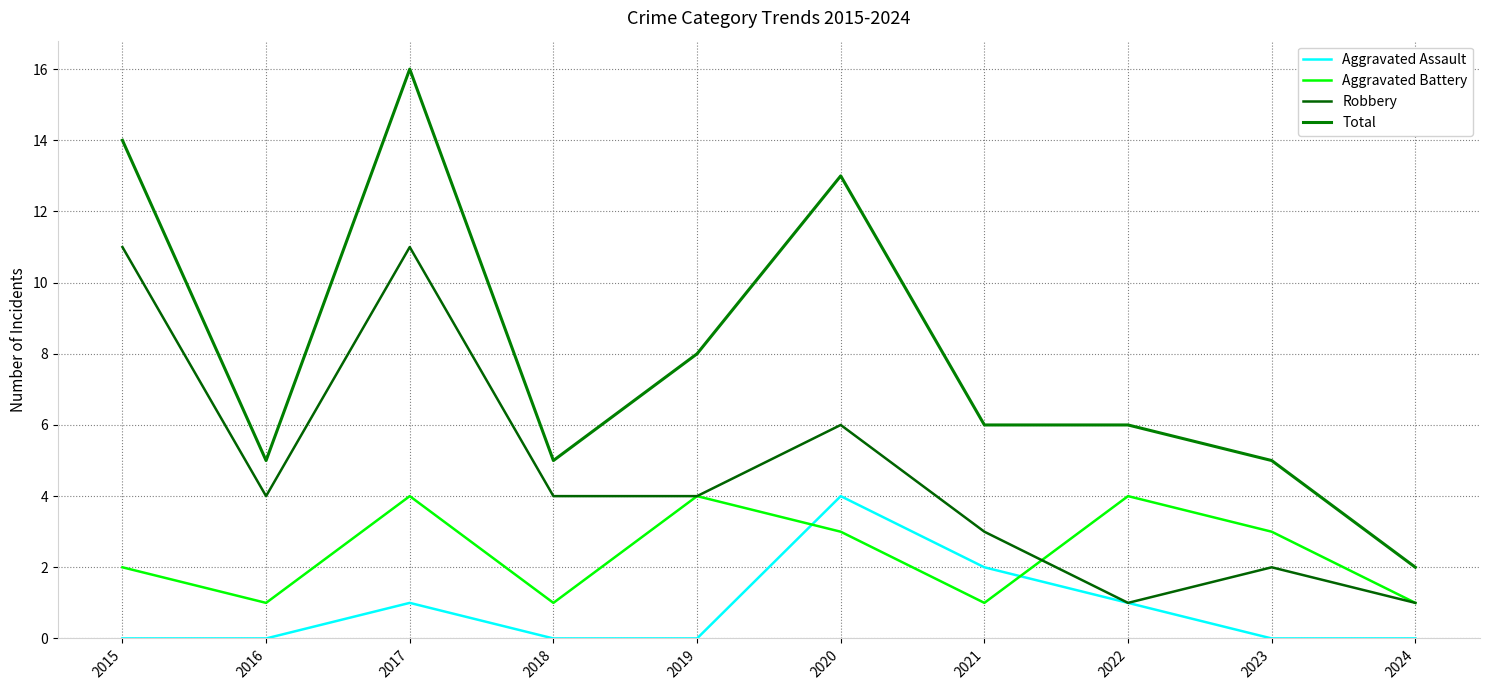

List the series in order of their overall mean, highest first.

Total, Robbery, Aggravated Battery, Aggravated Assault